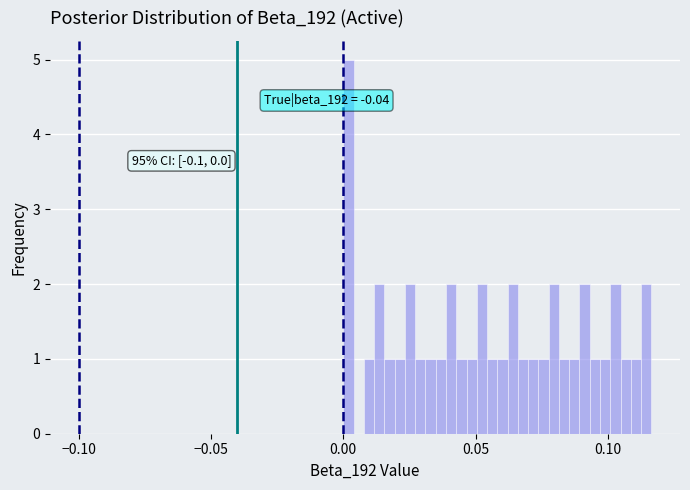

Around what value on the x-axis is the tallest bar? Give the approximate position of its centre, as read against the axis.

0.000